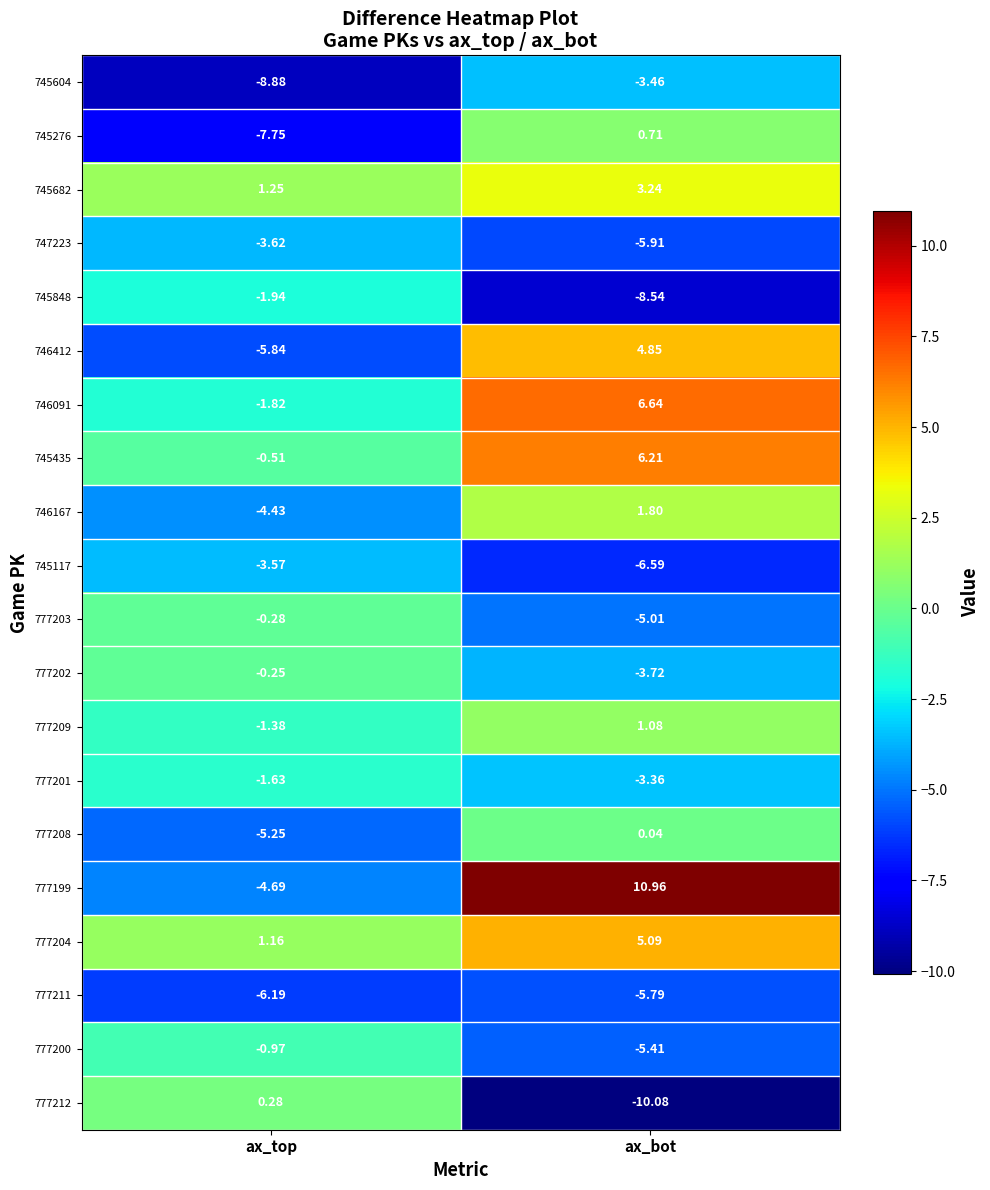

How many distinct data groups are displayed?

20